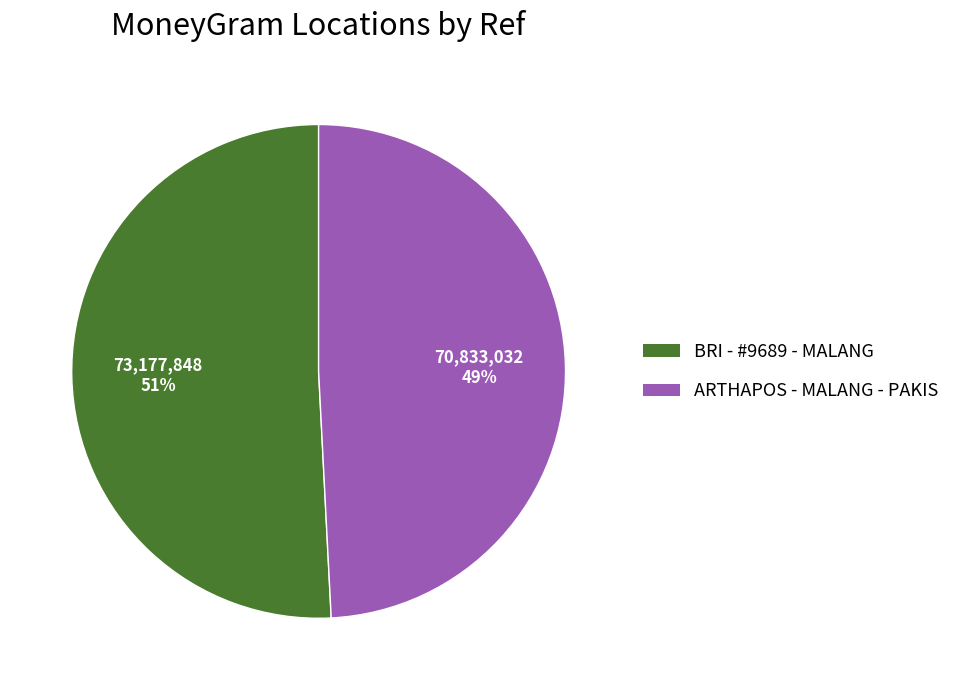

What is the smallest slice in the pie chart?

ARTHAPOS - MALANG - PAKIS